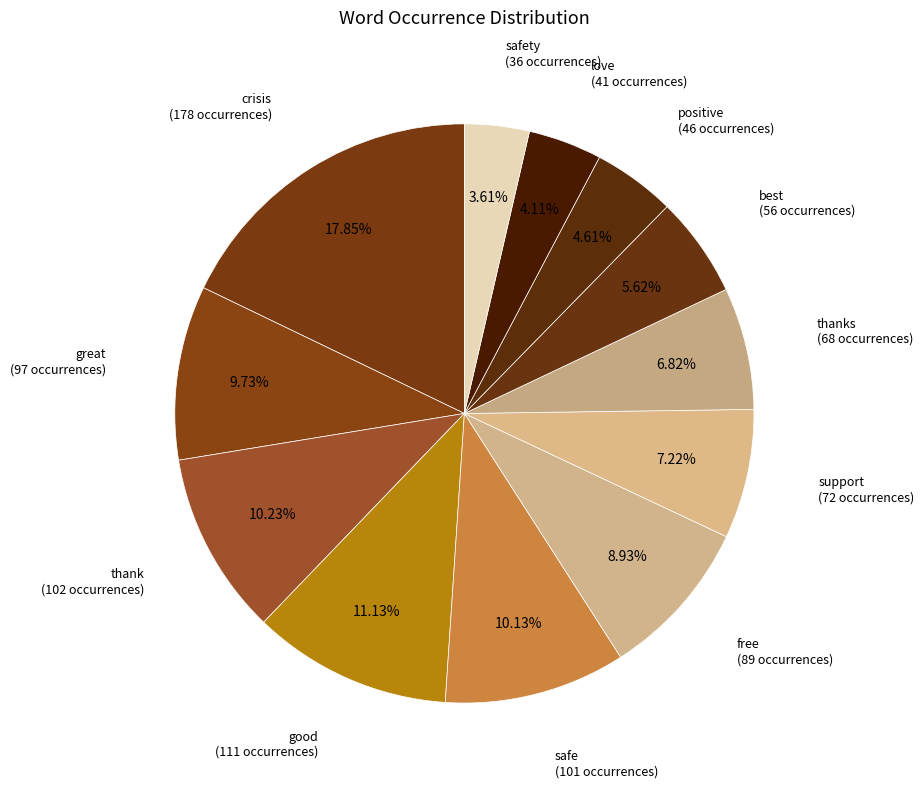

How many slices are in this pie chart?

12